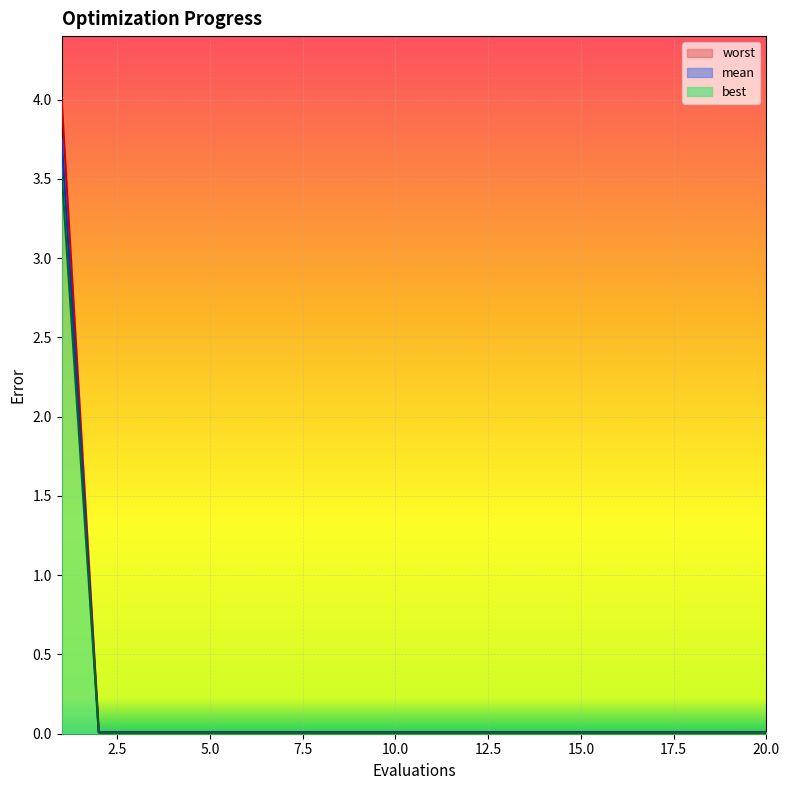

At how many categories does at least one series exceed 1?

1